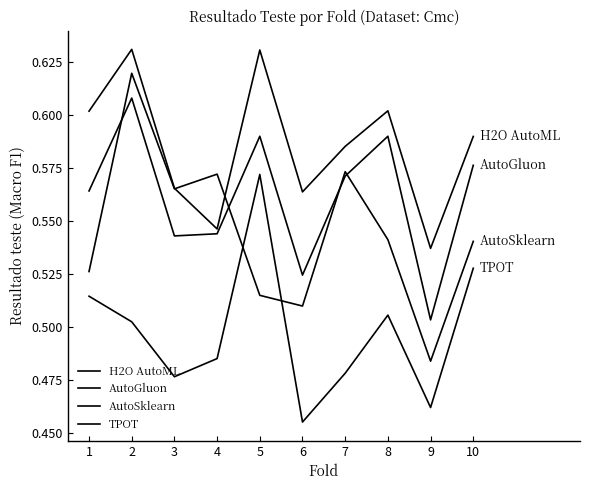

Where is AutoGluon nearest to the value 0?

9